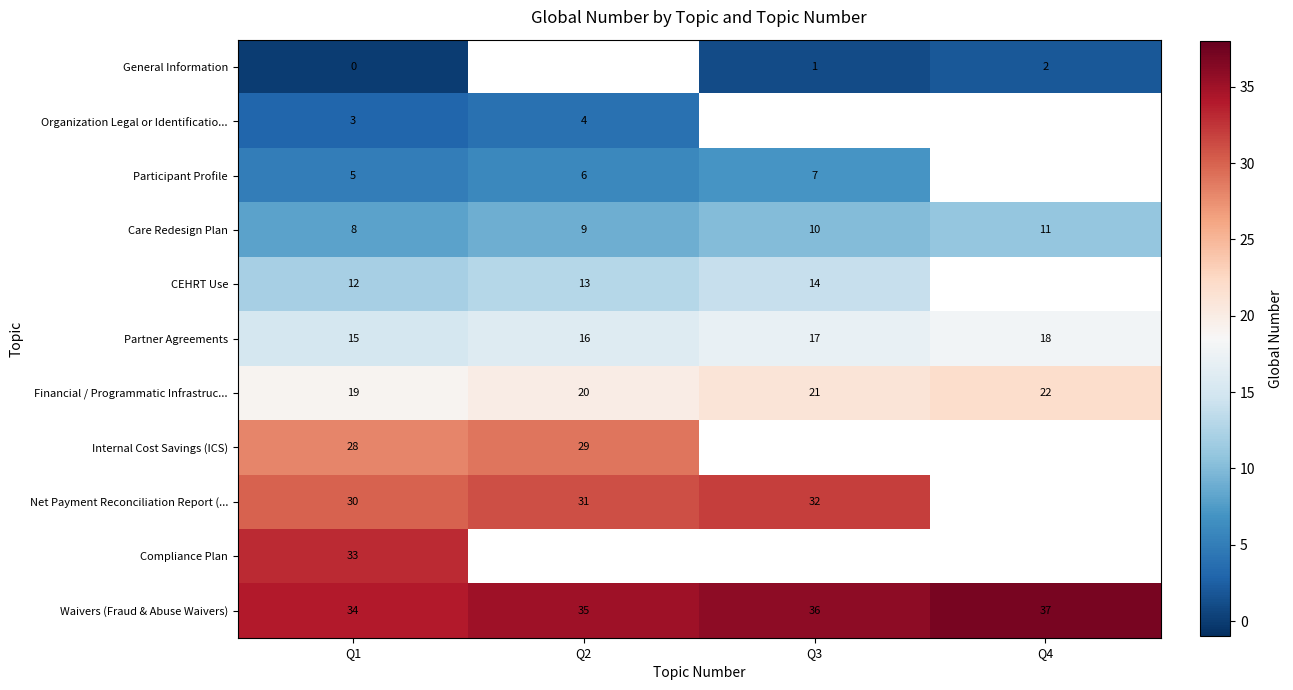

What is the maximum value for Care Redesign Plan?

11